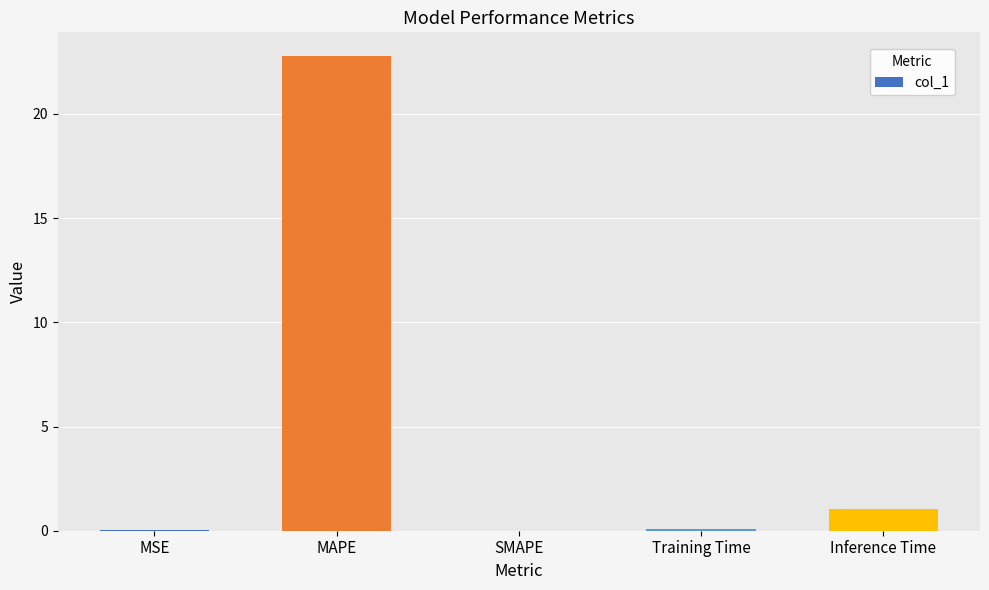

What is the sum of the values at MSE and Training Time?

0.1